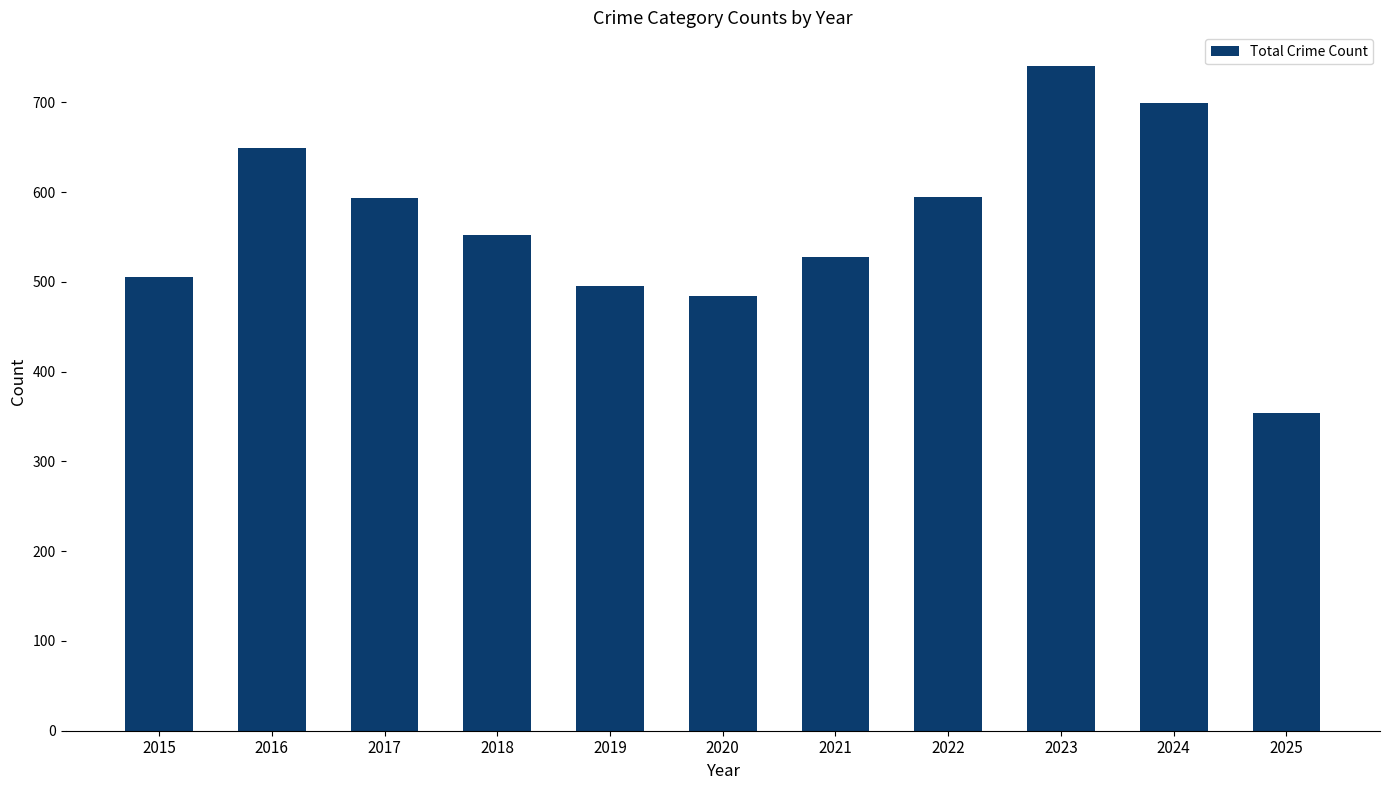

Which has a higher value, 2025 or 2021?

2021